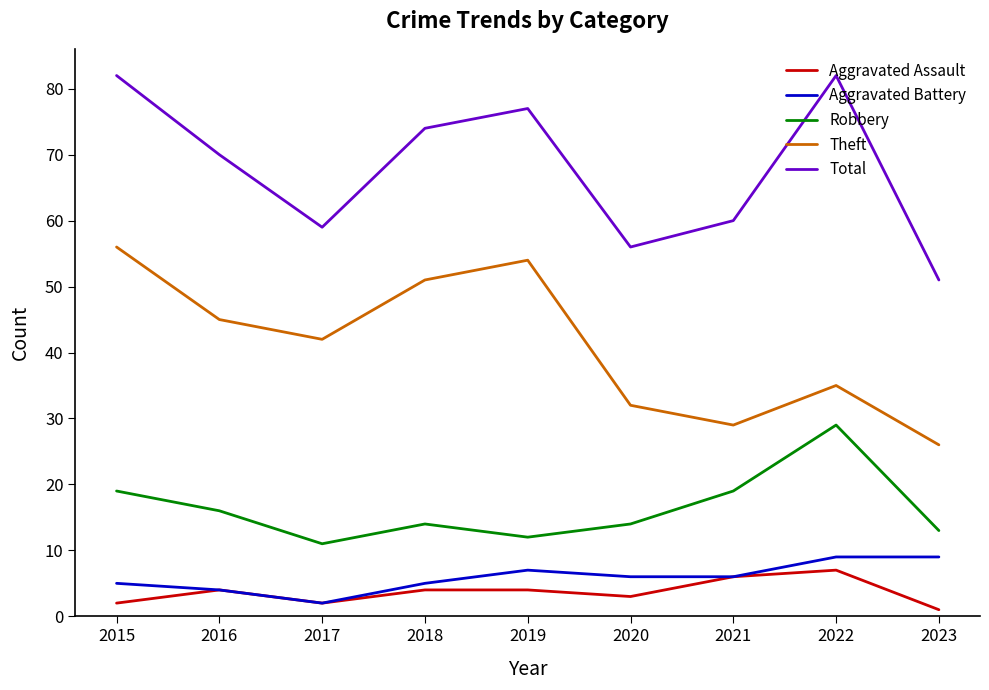

What is the total value across all series at 2021?

120